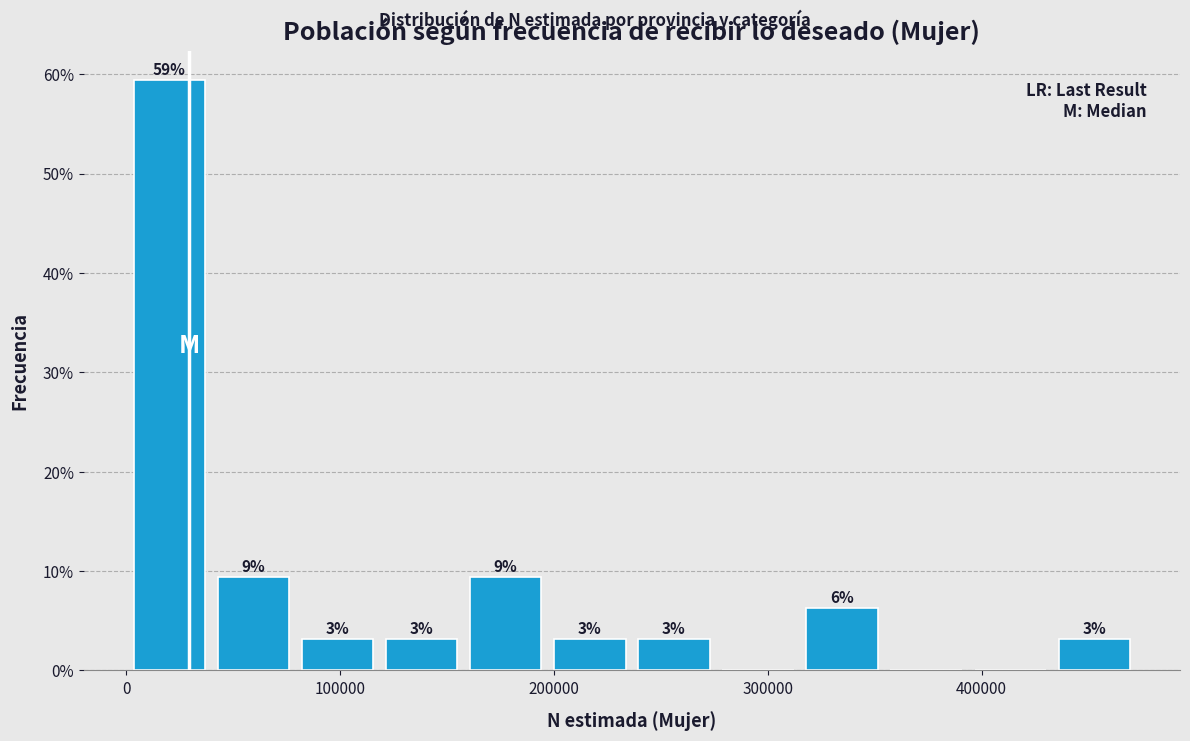

Read against the x-axis, roughly where is the centre of the tallest bar?

20000